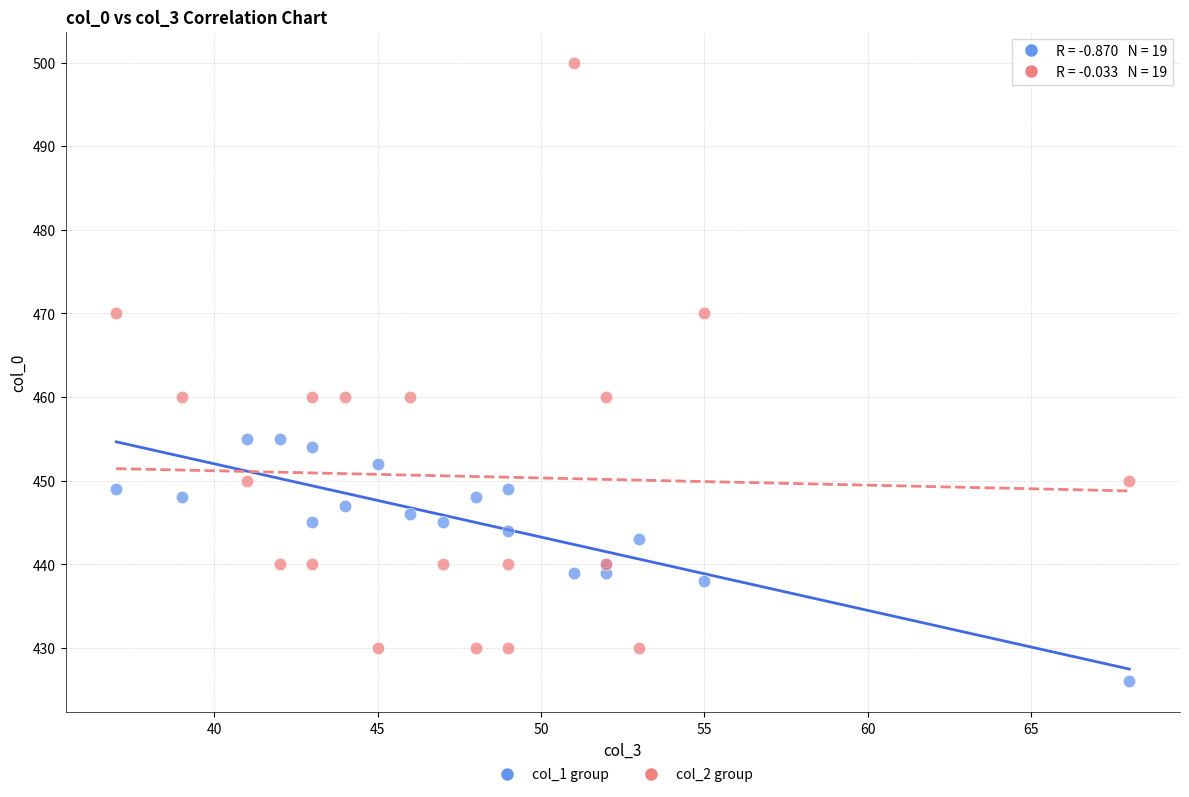

Which series has the widest spread of Y values?

col_2 group